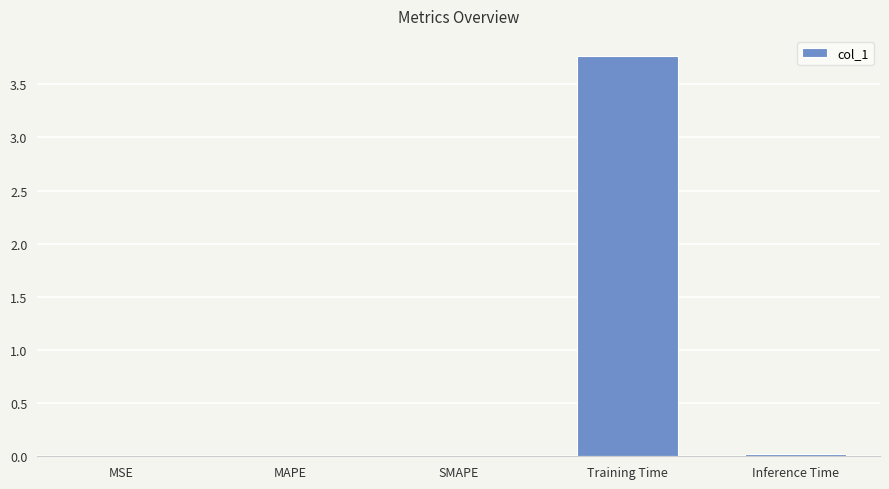

What is the sum of all values?

3.8